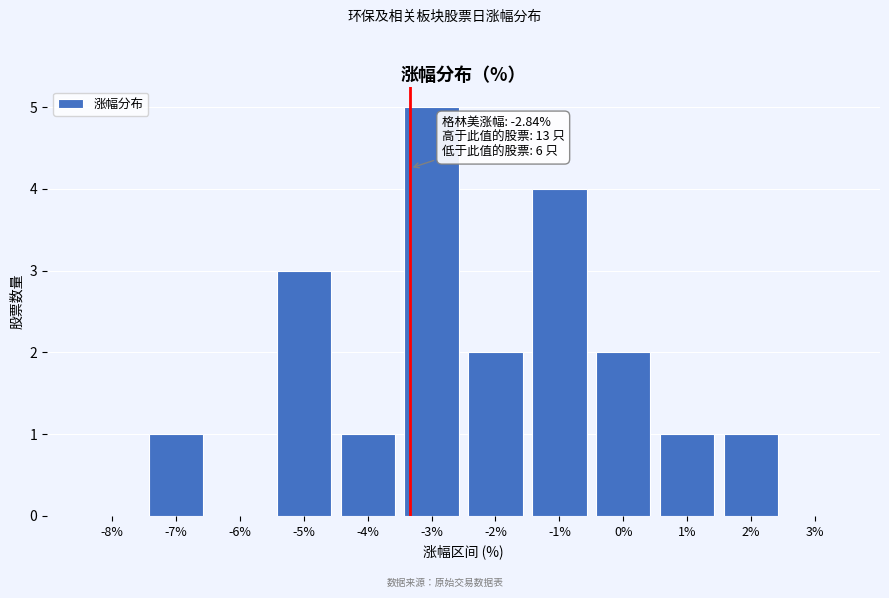

Reading right to left, extract all data points from this chart.

3%=0	2%=1	1%=1	0%=2	-1%=4	-2%=2	-3%=5	-4%=1	-5%=3	-6%=0	-7%=1	-8%=0